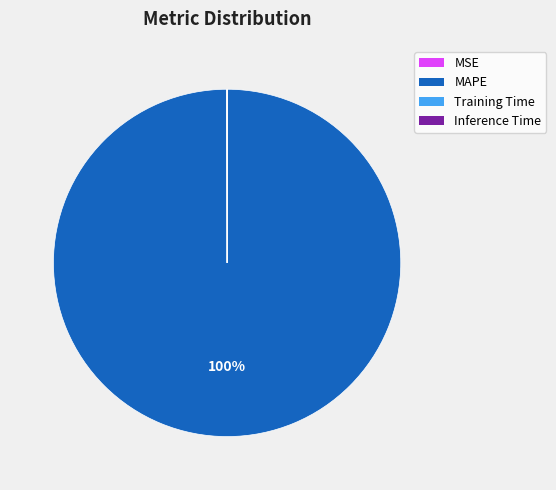

To the nearest percent, what is the difference between the largest and smallest slice percentages?

100%